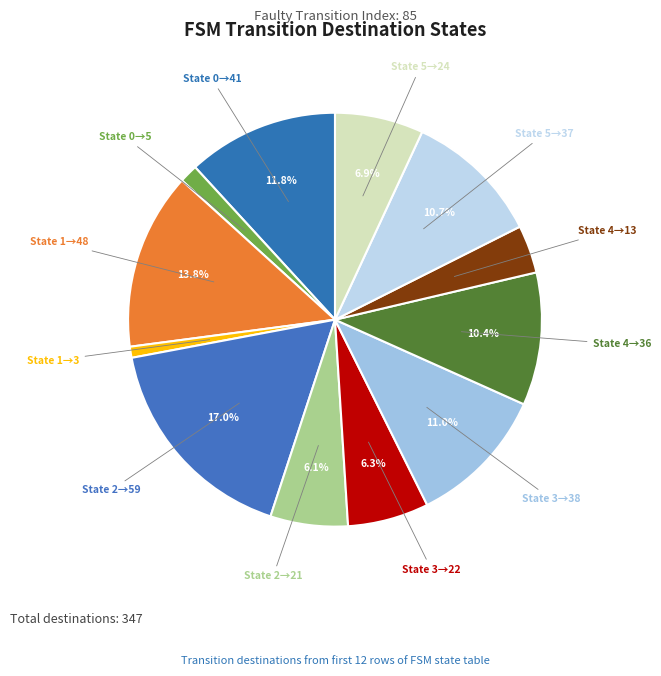

Combined, do State 4→13 and State 0→5 account for over 50%?

No